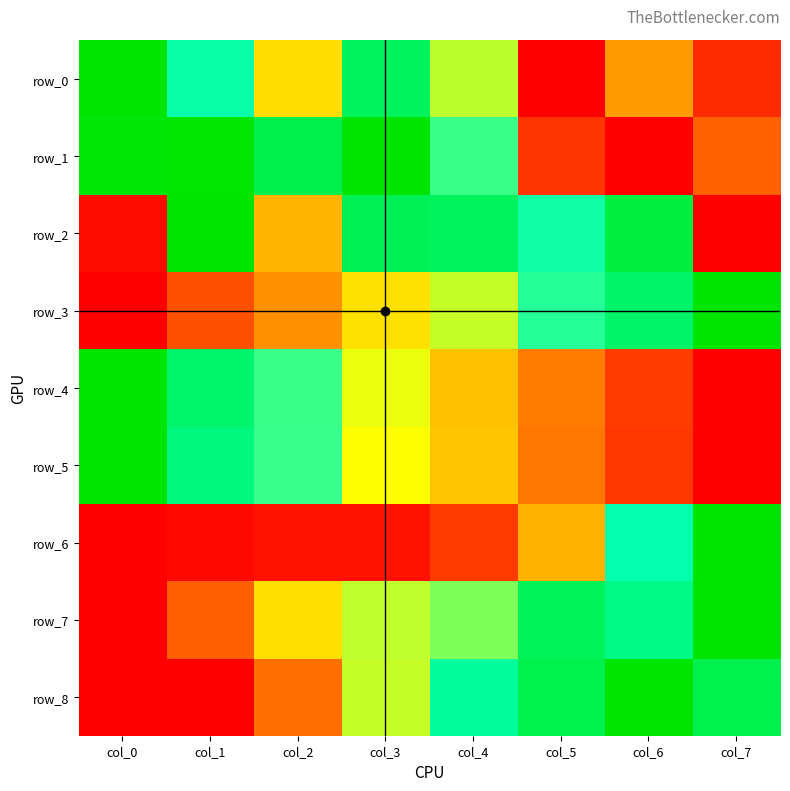

At col_5, list the series in order from largest to smallest.

row_8, row_7, row_2, row_3, row_6, row_4, row_5, row_1, row_0